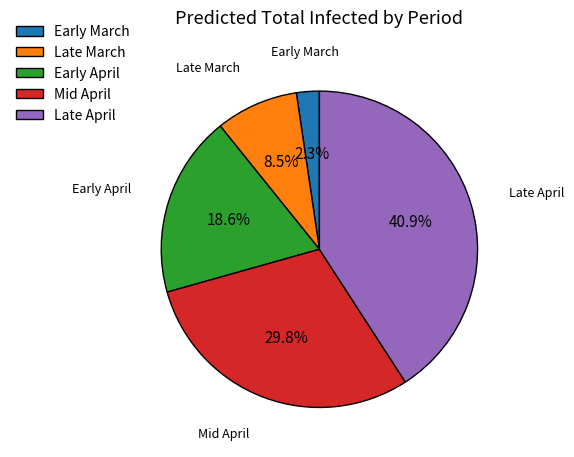

Is there any slice that represents more than half of the pie?

No